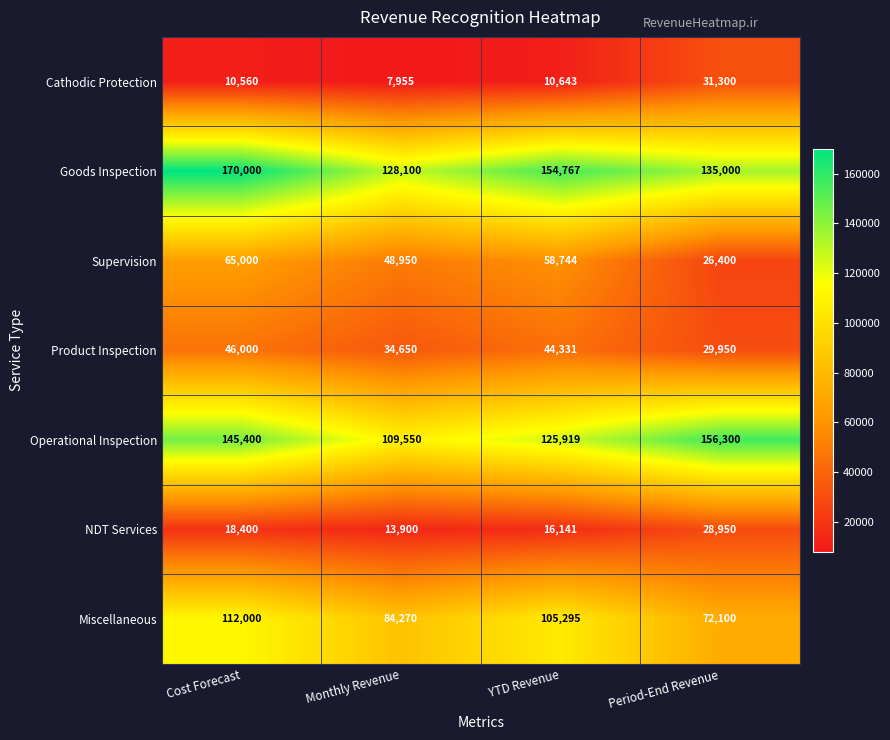

What is the difference between the highest and lowest values at Period-End Revenue?

129900